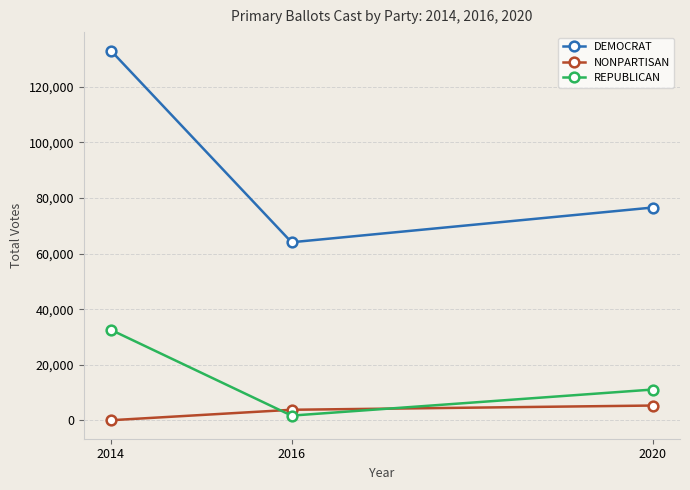

Count the number of categories in the chart.

3